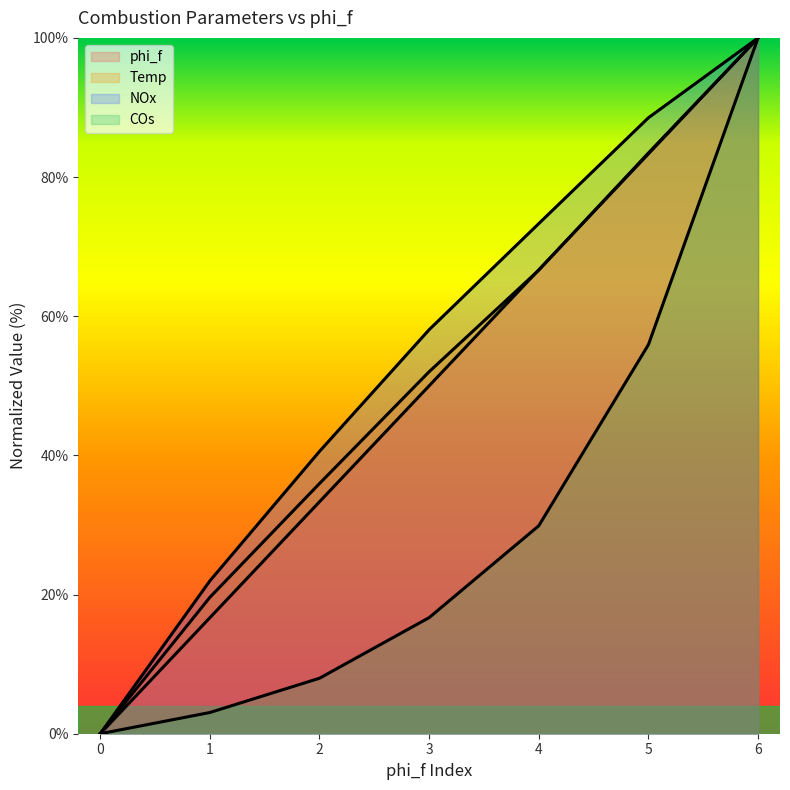

What are all the series names shown in the legend?

phi_f, Temp, NOx, COs